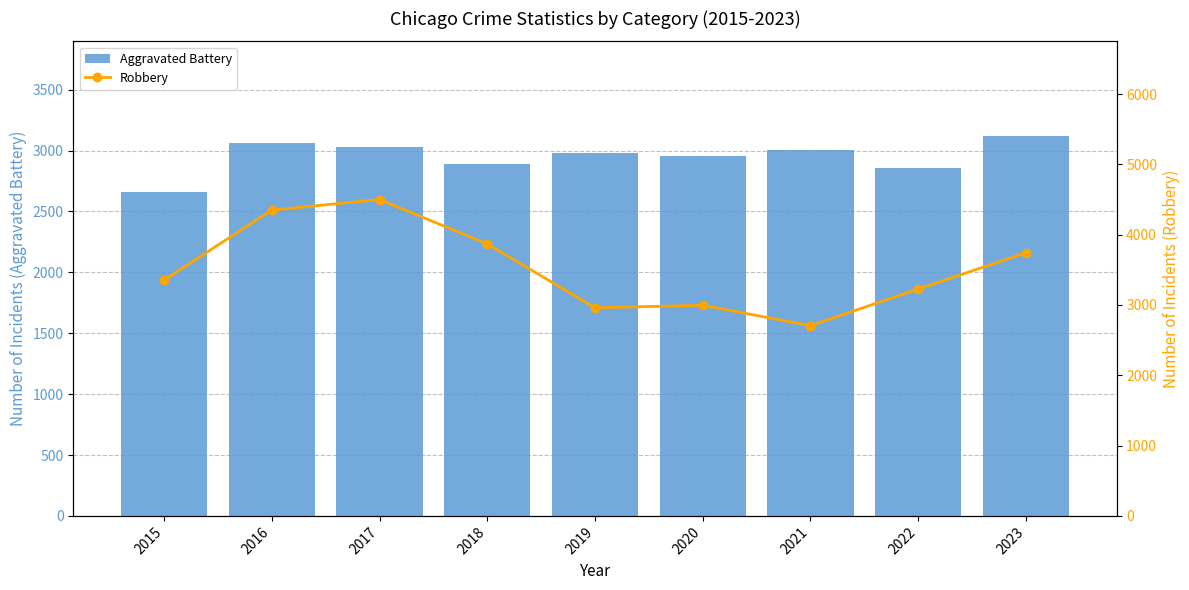

The value of Robbery at 2019 is 4622. True or false?

False